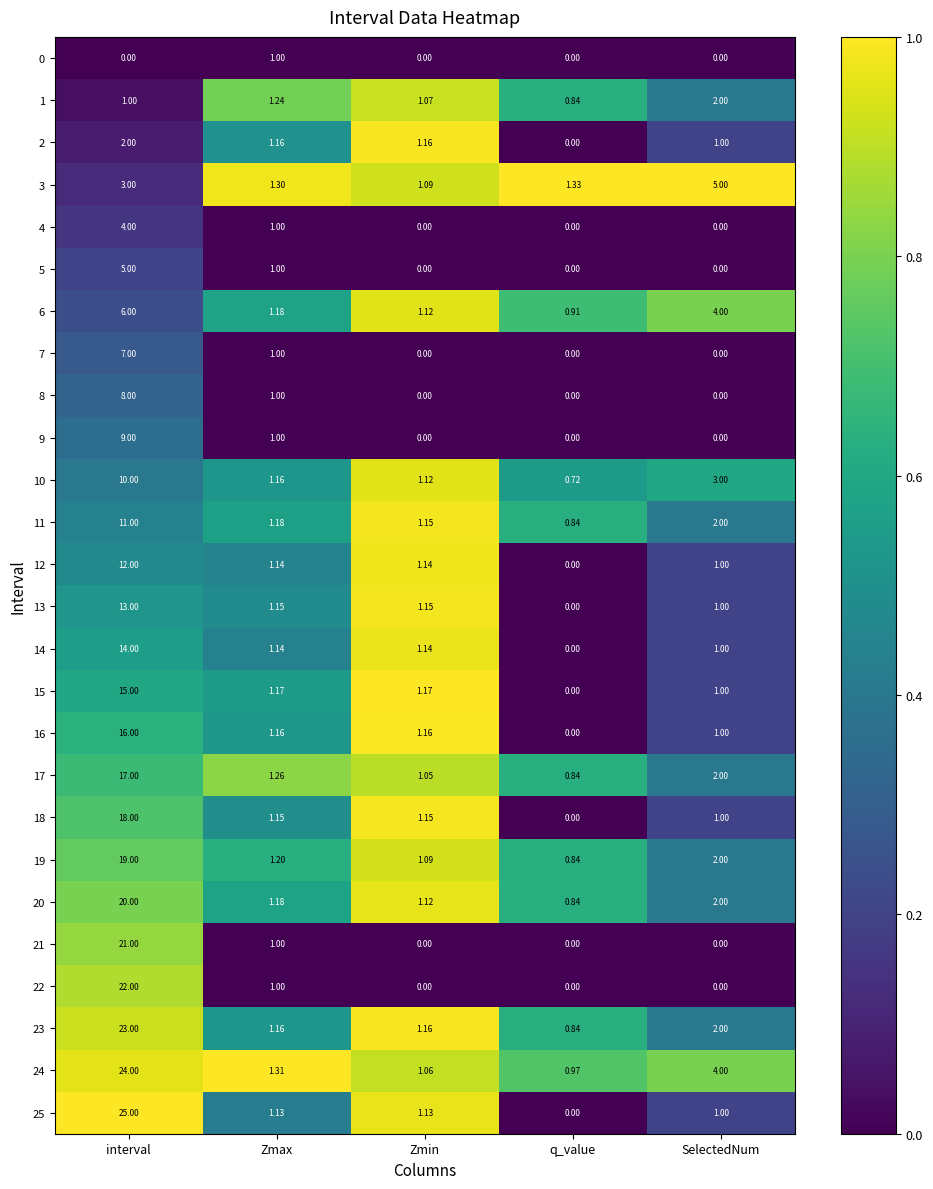

Which category has the highest value in the 11 series?

interval